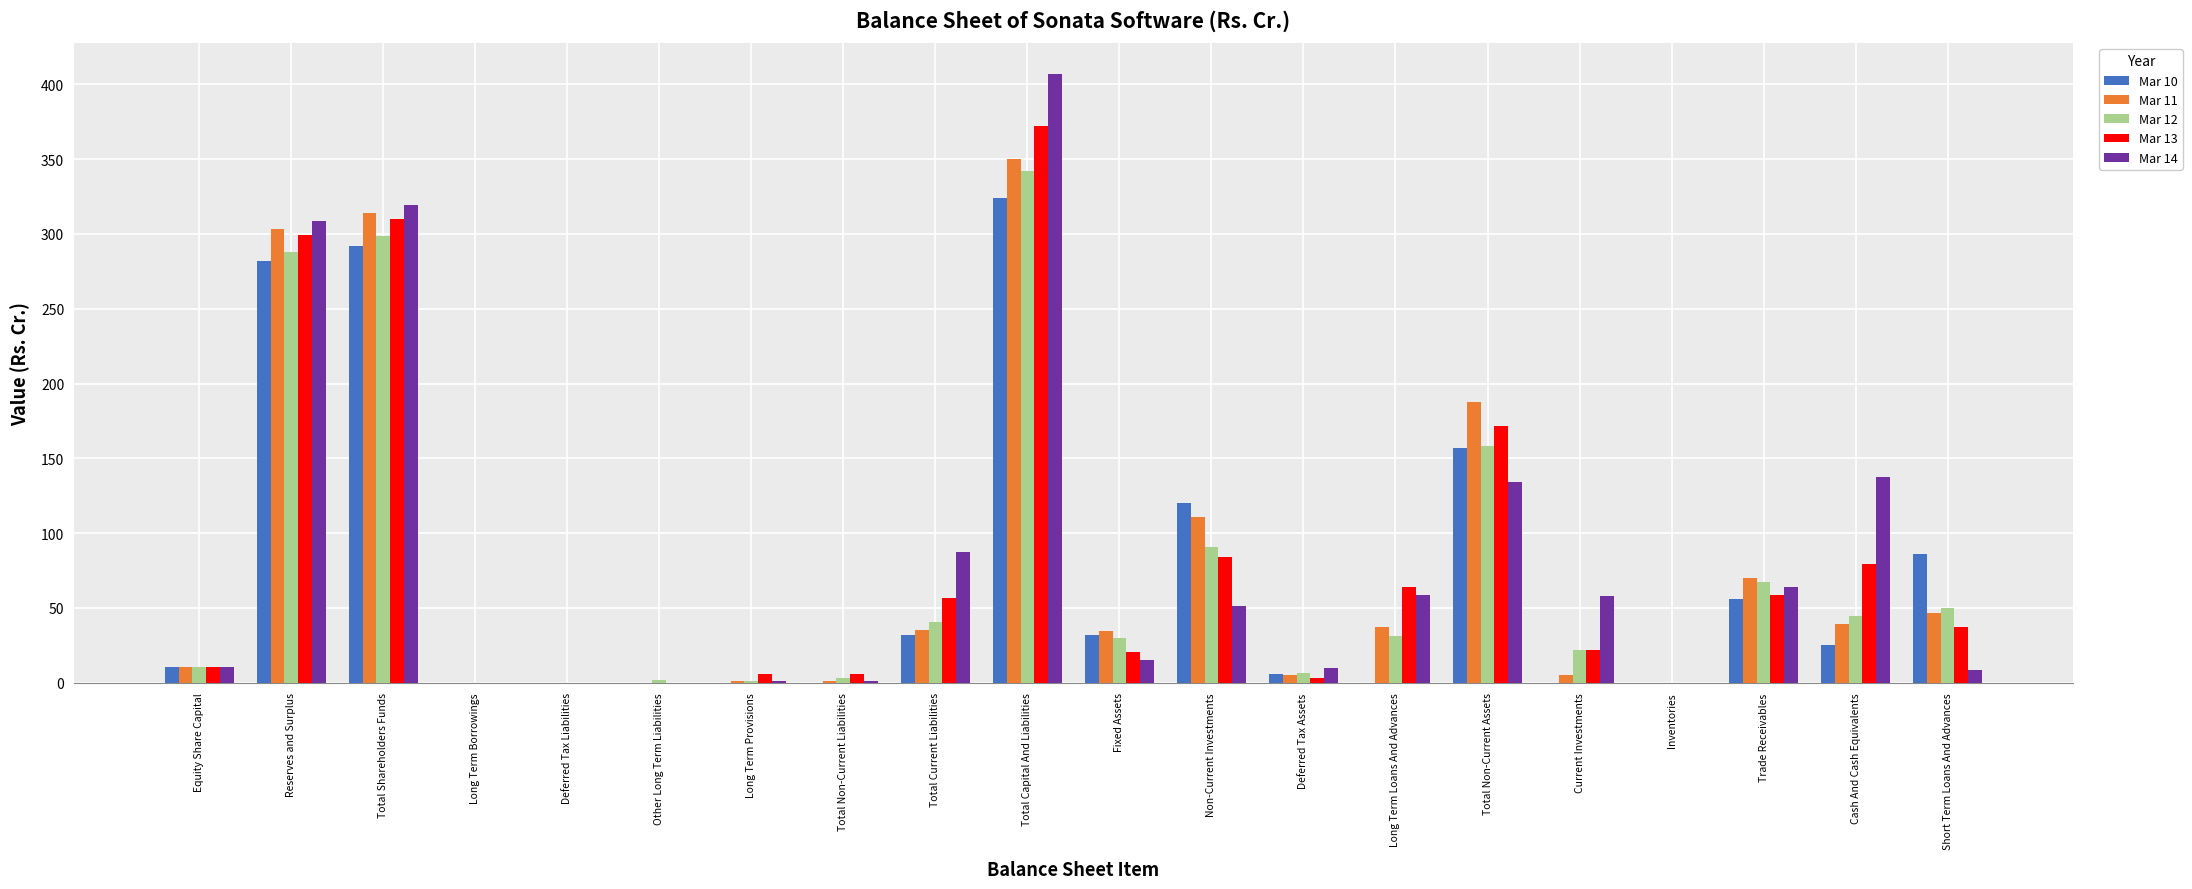

Is it true that Mar 12 equals 0.0 at Long Term Borrowings?

True